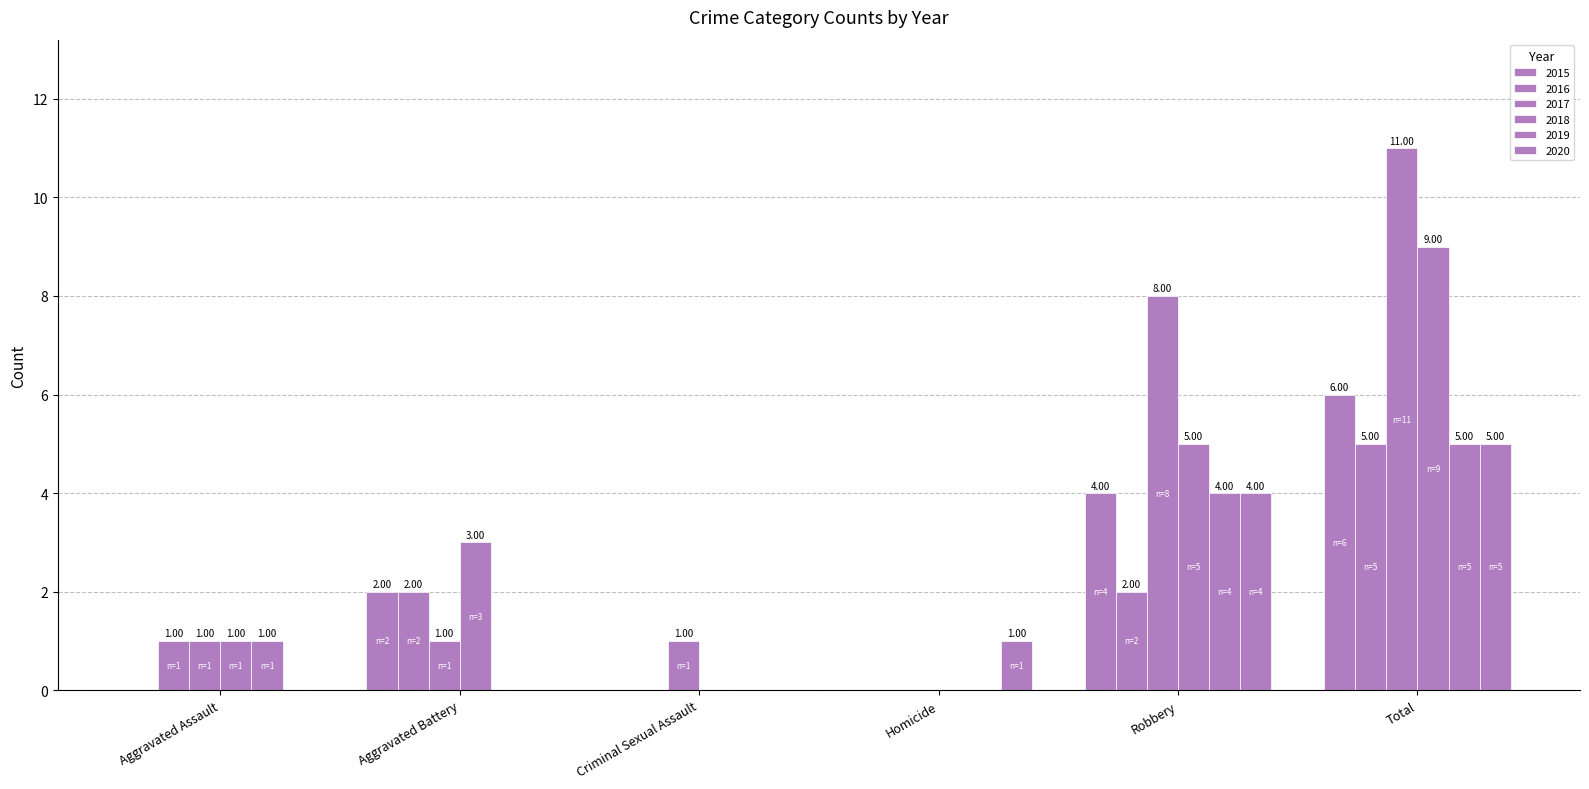

Does the chart contain stacked bars?

No